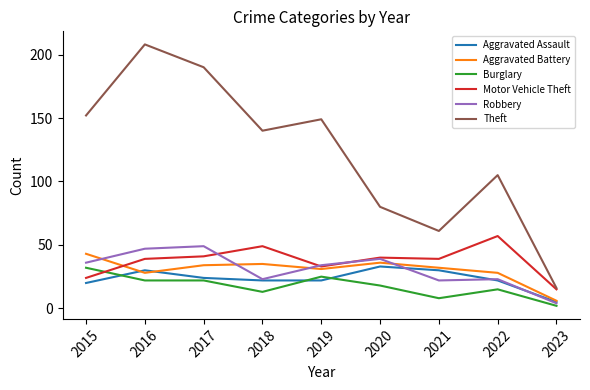

In Theft, how many points are higher than both neighbors (excluding endpoints)?

3